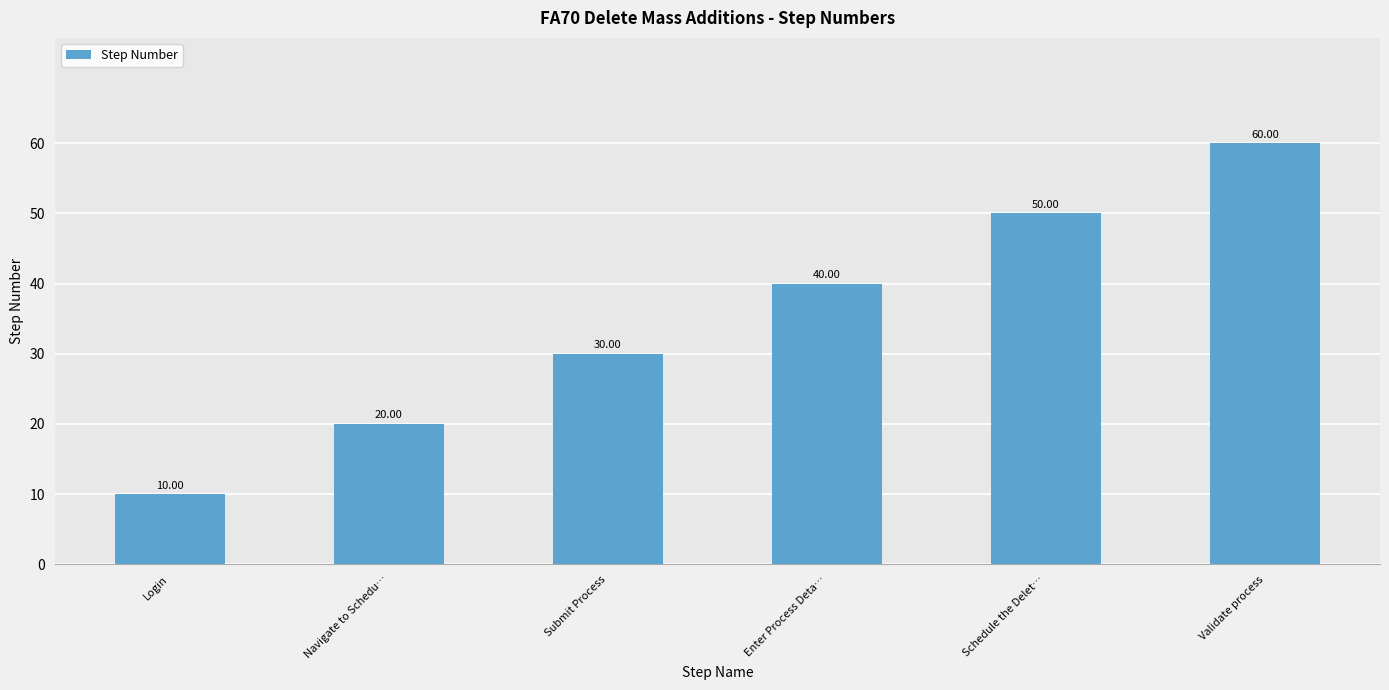

Rank the categories by value from lowest to highest.

Login, Navigate to Schedu…, Submit Process, Enter Process Deta…, Schedule the Delet…, Validate process